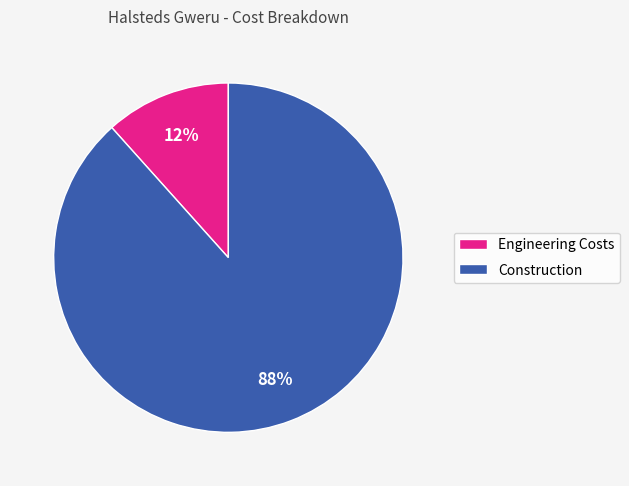

Is it true that Construction is 88% of the pie?

True